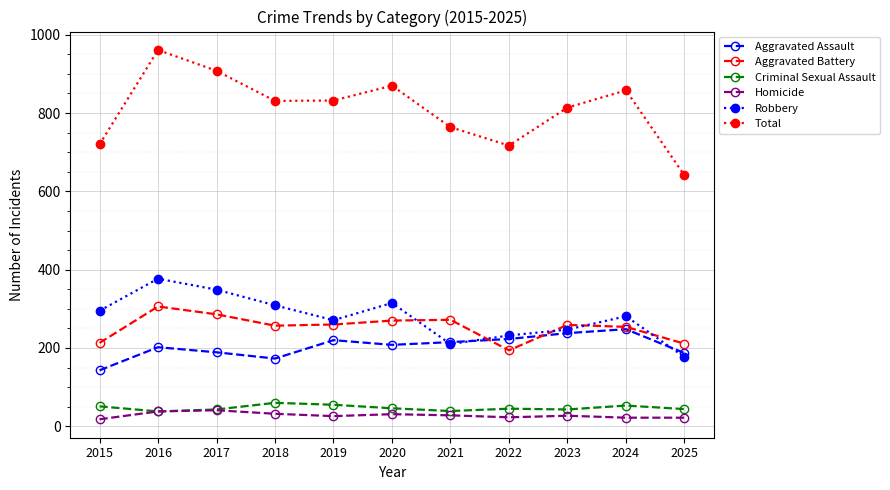

True or false: Criminal Sexual Assault and Aggravated Battery intersect in this chart.

False